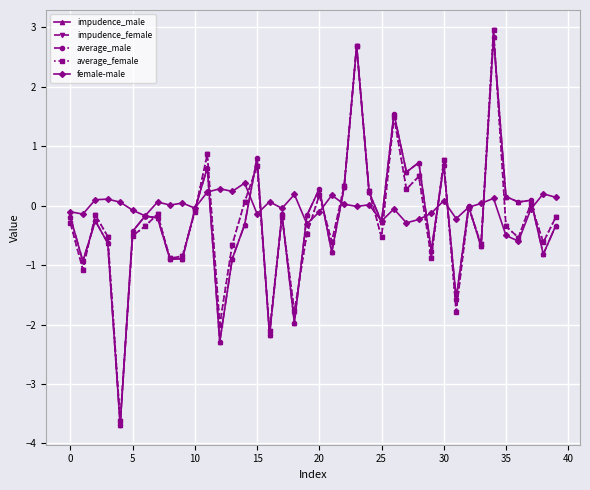

At how many categories does at least one series exceed 1?

3